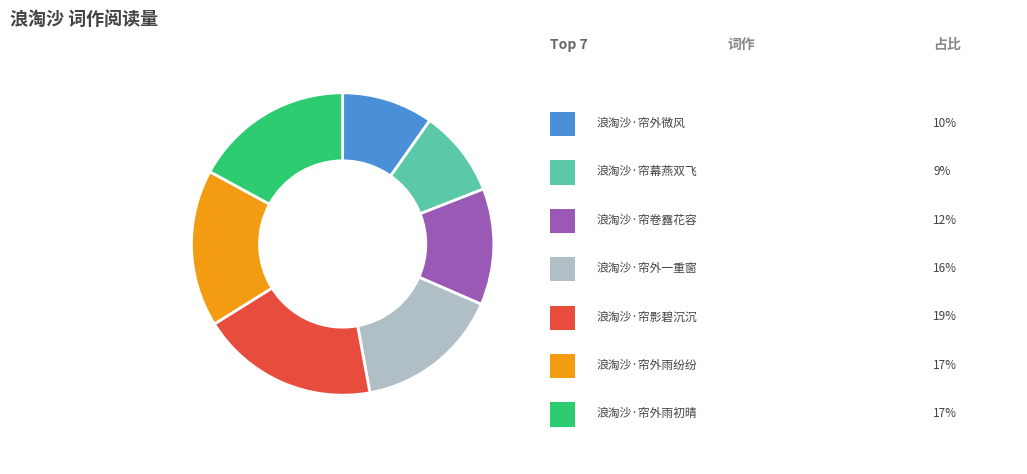

Is there a majority slice in this chart?

No